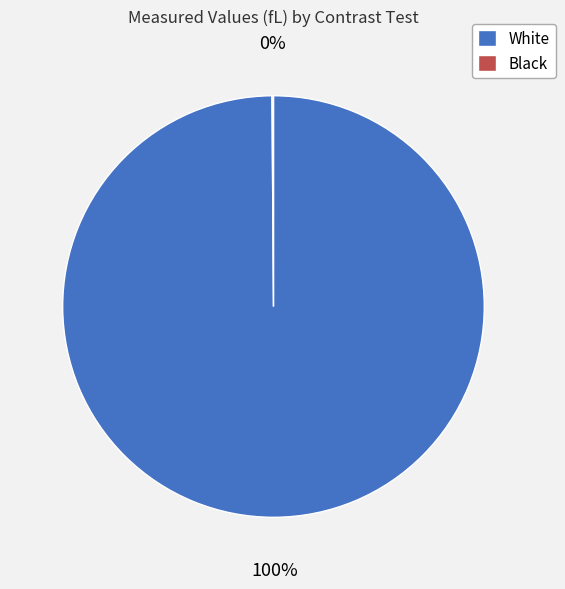

True or false: White accounts for 91% of the total.

False